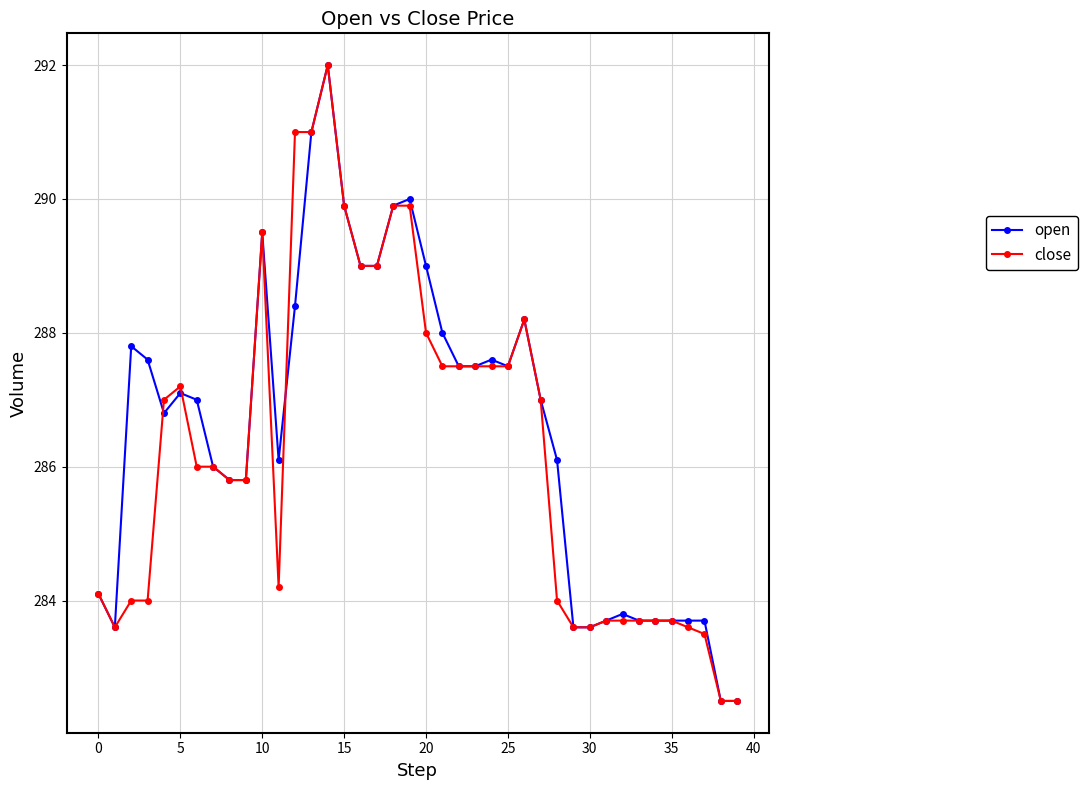

True or false: open has more than 1 interior local peaks.

True